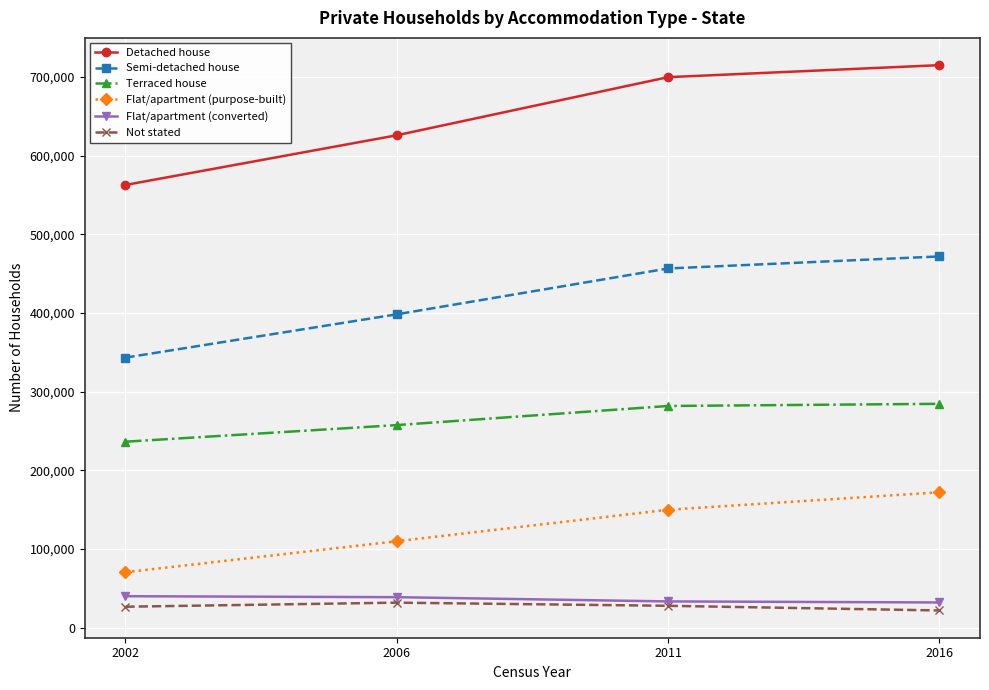

What are all the series names shown in the legend?

Detached house, Semi-detached house, Terraced house, Flat/apartment (purpose-built), Flat/apartment (converted), Not stated